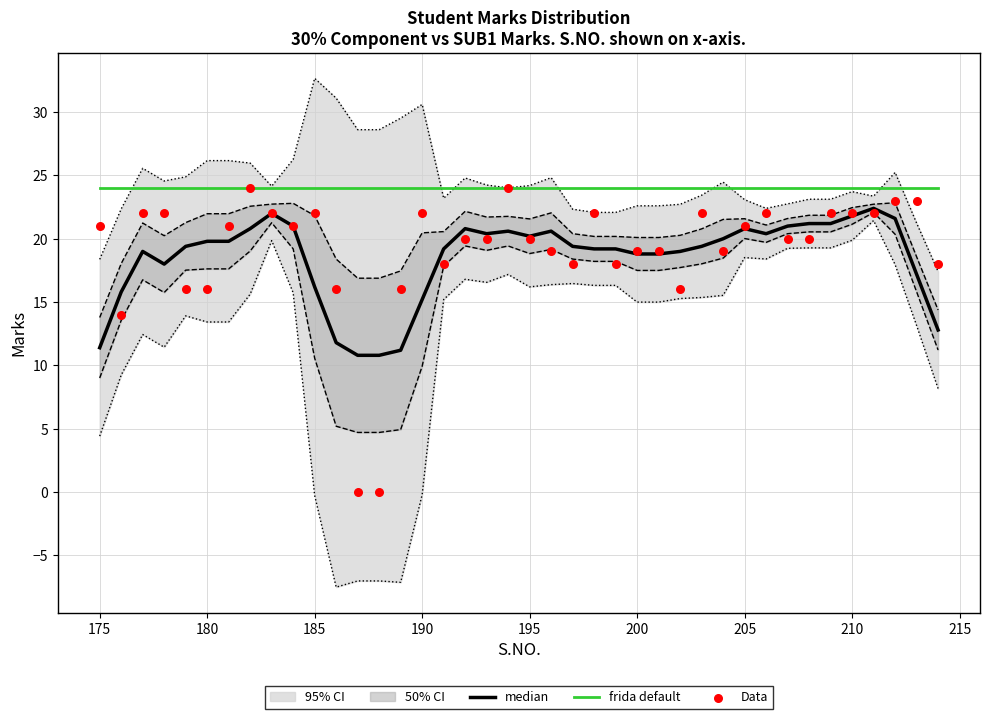

Which series has the largest total across all categories?

frida default